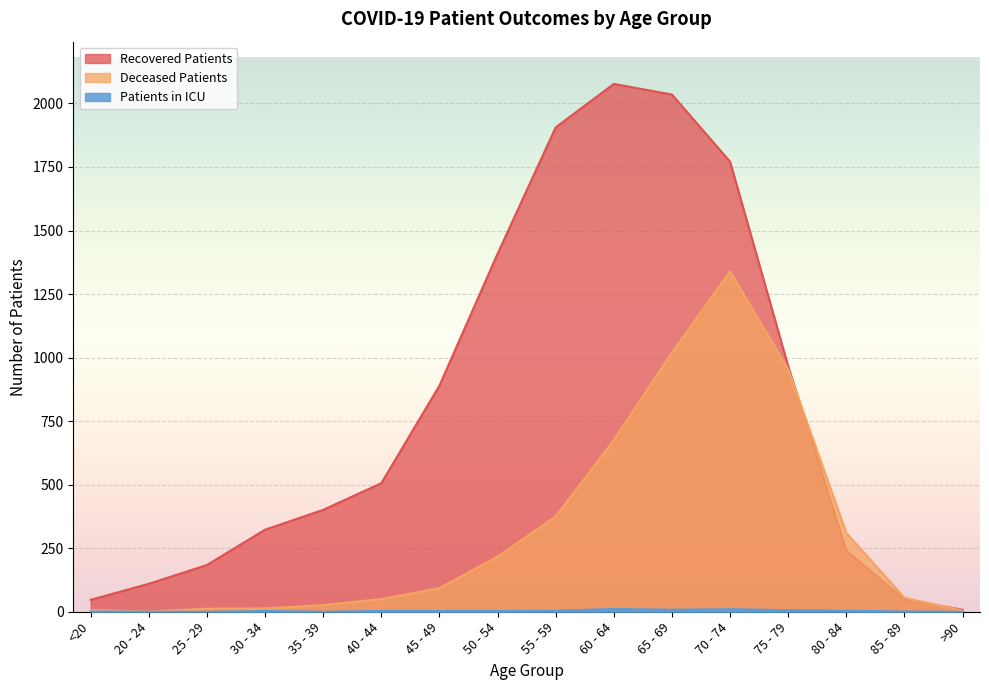

True or false: deceased_patients and recovered_patients cross at least once.

True